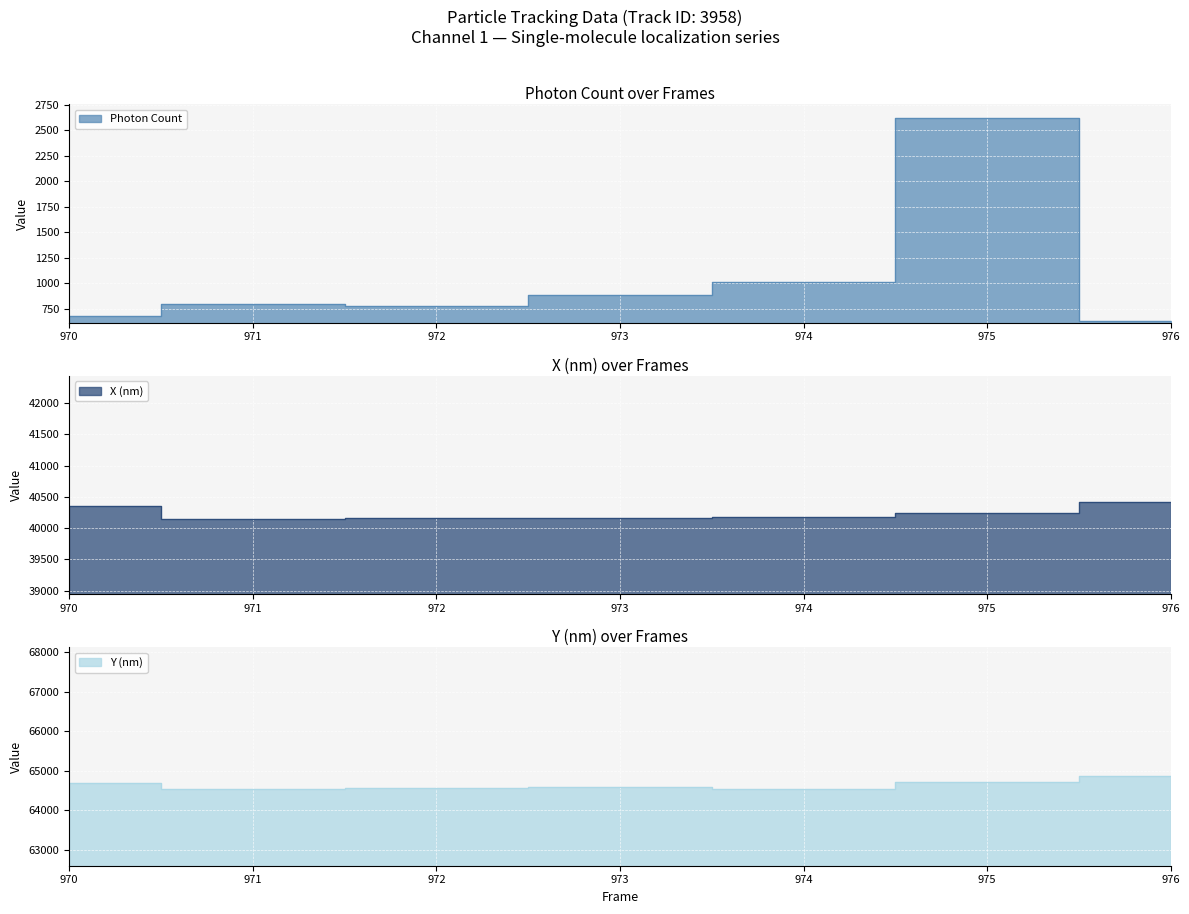

Where is Y (nm) nearest to the value 64700?

975